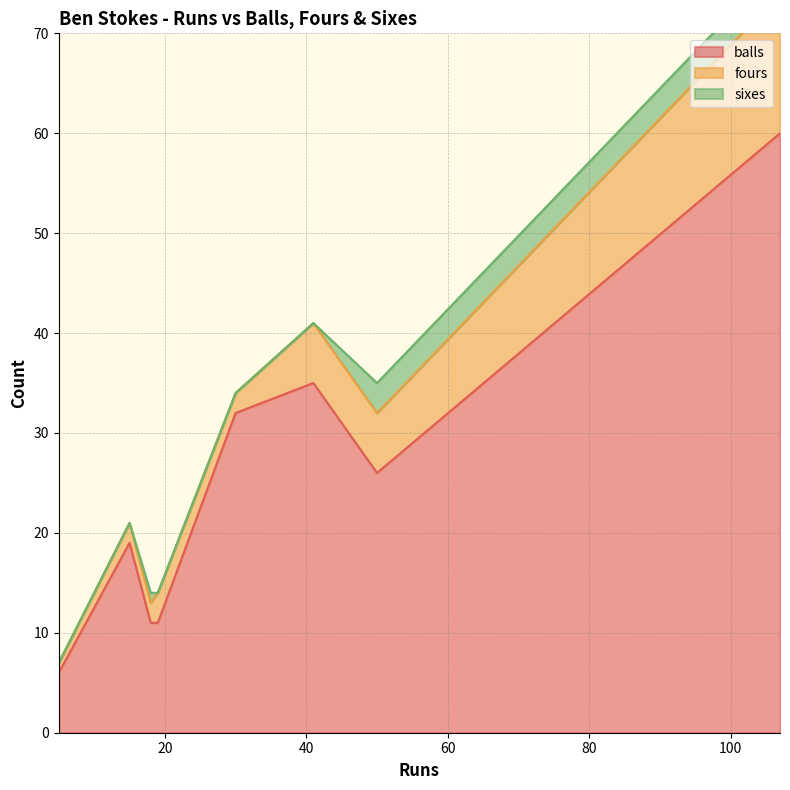

Which has a higher value, 18 or 19?

18